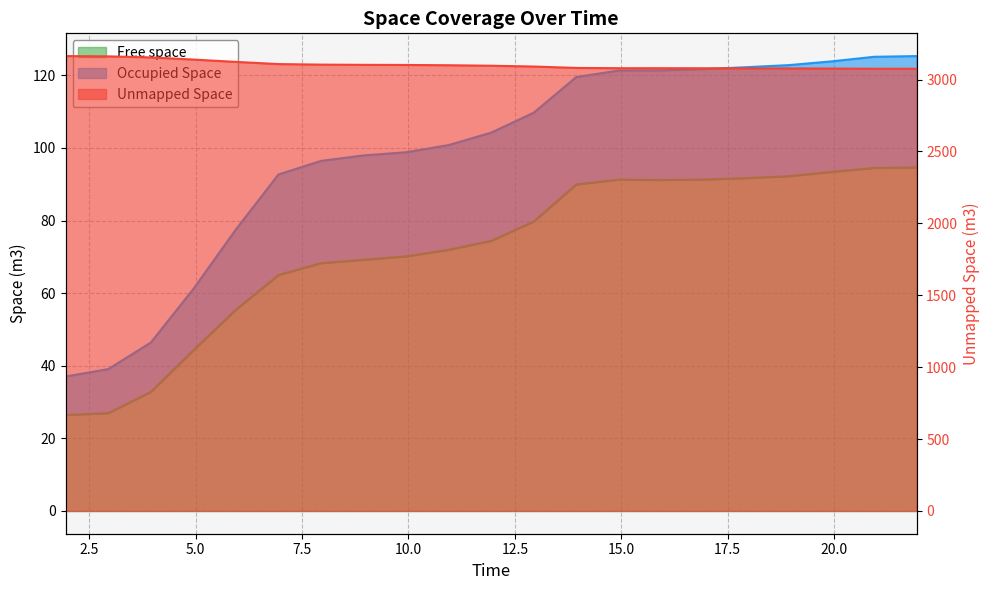

Which category has the highest value across all series?

1.943